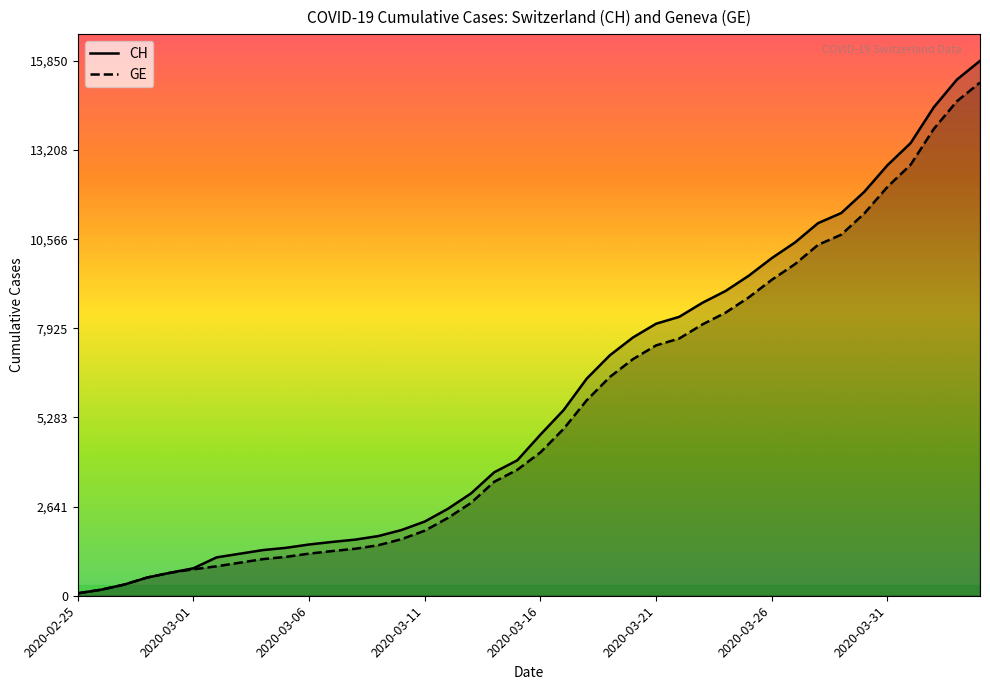

At 2020-03-27, list the series in order from smallest to largest.

GE, CH